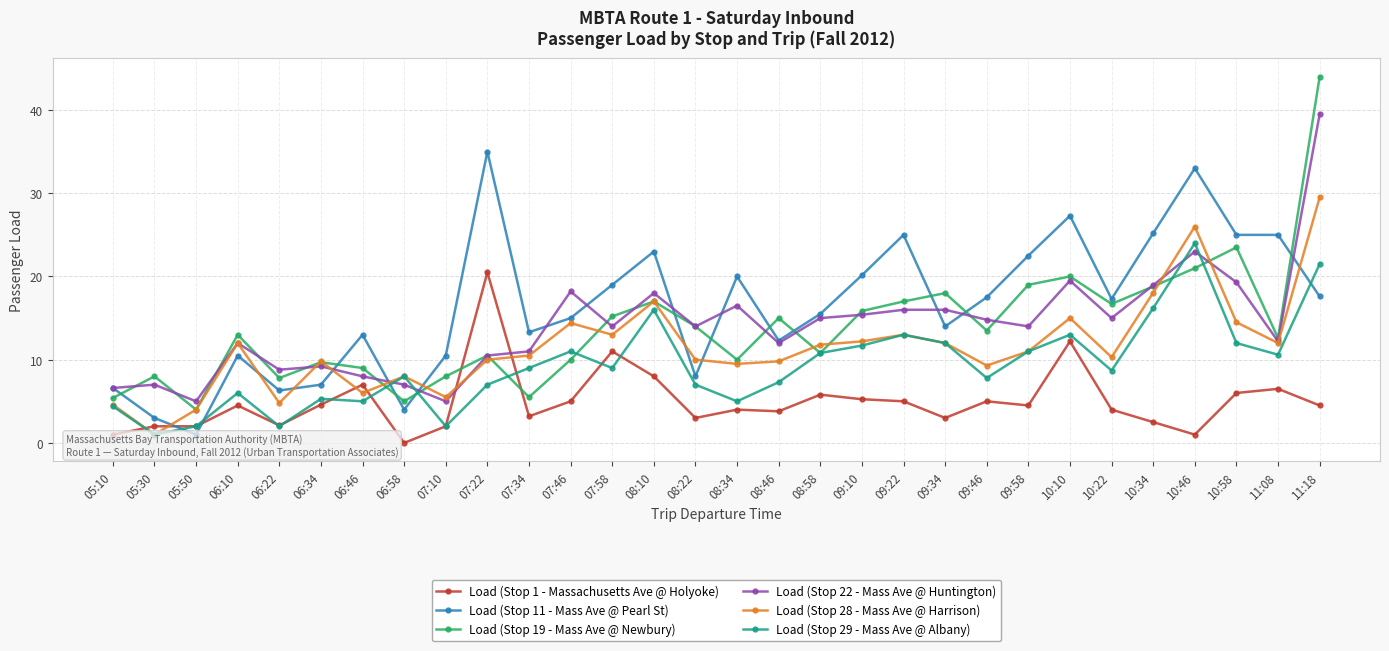

Reading left to right, list all the values displayed in this chart.

Load (Stop 1 - Massachusetts Ave @ Holyoke): 05:10=1.0	05:30=2.0	05:50=2.0	06:10=4.5	06:22=2.1	06:34=4.6	06:46=7.0	06:58=0.0	07:10=2.0	07:22=20.5	07:34=3.2	07:46=5.0	07:58=11.0	08:10=8.0	08:22=3.0	08:34=4.0	08:46=3.8	08:58=5.8	09:10=5.2	09:22=5.0	09:34=3.0	09:46=5.0	09:58=4.5	10:10=12.2	10:22=4.0	10:34=2.5	10:46=1.0	10:58=6.0	11:08=6.5	11:18=4.5
Load (Stop 11 - Mass Ave @ Pearl St): 05:10=6.6	05:30=3.0	05:50=1.0	06:10=10.5	06:22=6.3	06:34=7.0	06:46=13.0	06:58=4.0	07:10=10.5	07:22=35.0	07:34=13.3	07:46=15.0	07:58=19.0	08:10=23.0	08:22=8.0	08:34=20.0	08:46=12.3	08:58=15.5	09:10=20.1	09:22=25.0	09:34=14.0	09:46=17.5	09:58=22.5	10:10=27.3	10:22=17.3	10:34=25.2	10:46=33.0	10:58=25.0	11:08=25.0	11:18=17.6
Load (Stop 19 - Mass Ave @ Newbury): 05:10=5.4	05:30=8.0	05:50=4.0	06:10=13.0	06:22=7.8	06:34=9.7	06:46=9.0	06:58=5.0	07:10=8.0	07:22=10.5	07:34=5.5	07:46=10.0	07:58=15.2	08:10=17.0	08:22=14.0	08:34=10.0	08:46=15.0	08:58=10.8	09:10=15.8	09:22=17.0	09:34=18.0	09:46=13.5	09:58=19.0	10:10=20.0	10:22=16.7	10:34=18.8	10:46=21.0	10:58=23.5	11:08=12.6	11:18=44.0
Load (Stop 22 - Mass Ave @ Huntington): 05:10=6.6	05:30=7.0	05:50=5.0	06:10=12.0	06:22=8.8	06:34=9.2	06:46=8.0	06:58=7.0	07:10=5.0	07:22=10.5	07:34=11.0	07:46=18.2	07:58=14.0	08:10=18.0	08:22=14.0	08:34=16.5	08:46=12.0	08:58=15.0	09:10=15.4	09:22=16.0	09:34=16.0	09:46=14.8	09:58=14.0	10:10=19.5	10:22=15.0	10:34=18.9	10:46=23.0	10:58=19.3	11:08=12.2	11:18=39.5
Load (Stop 28 - Mass Ave @ Harrison): 05:10=4.6	05:30=1.0	05:50=4.0	06:10=12.0	06:22=4.8	06:34=9.8	06:46=6.0	06:58=8.0	07:10=5.5	07:22=10.0	07:34=10.5	07:46=14.4	07:58=13.0	08:10=17.0	08:22=10.0	08:34=9.5	08:46=9.8	08:58=11.8	09:10=12.2	09:22=13.0	09:34=12.0	09:46=9.3	09:58=11.0	10:10=15.0	10:22=10.3	10:34=18.1	10:46=26.0	10:58=14.5	11:08=12.0	11:18=29.5
Load (Stop 29 - Mass Ave @ Albany): 05:10=4.4	05:30=1.0	05:50=2.0	06:10=6.0	06:22=2.0	06:34=5.3	06:46=5.0	06:58=8.0	07:10=2.0	07:22=7.0	07:34=9.0	07:46=11.0	07:58=9.0	08:10=16.0	08:22=7.0	08:34=5.0	08:46=7.3	08:58=10.8	09:10=11.7	09:22=13.0	09:34=12.0	09:46=7.8	09:58=11.0	10:10=13.0	10:22=8.7	10:34=16.2	10:46=24.0	10:58=12.0	11:08=10.6	11:18=21.5